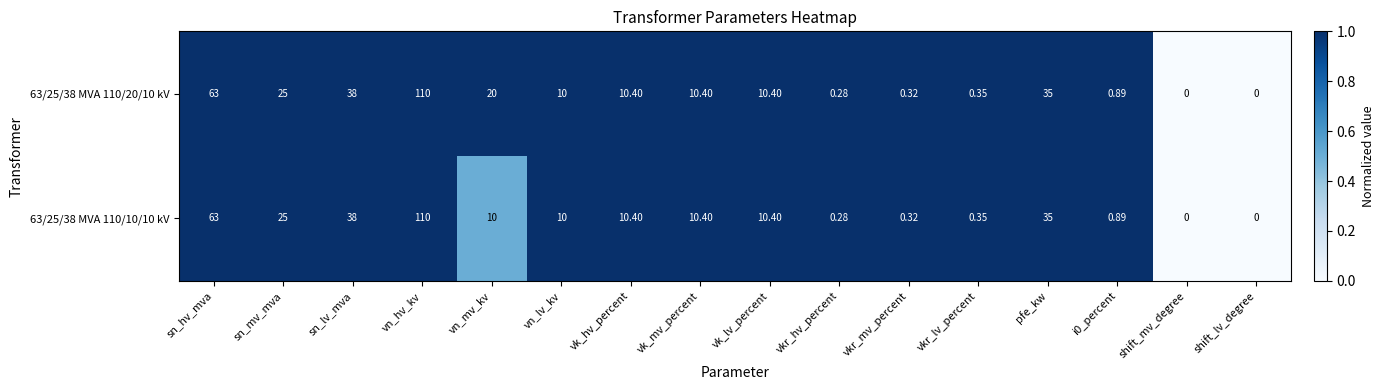

Which category has the highest value across all series?

vn_hv_kv